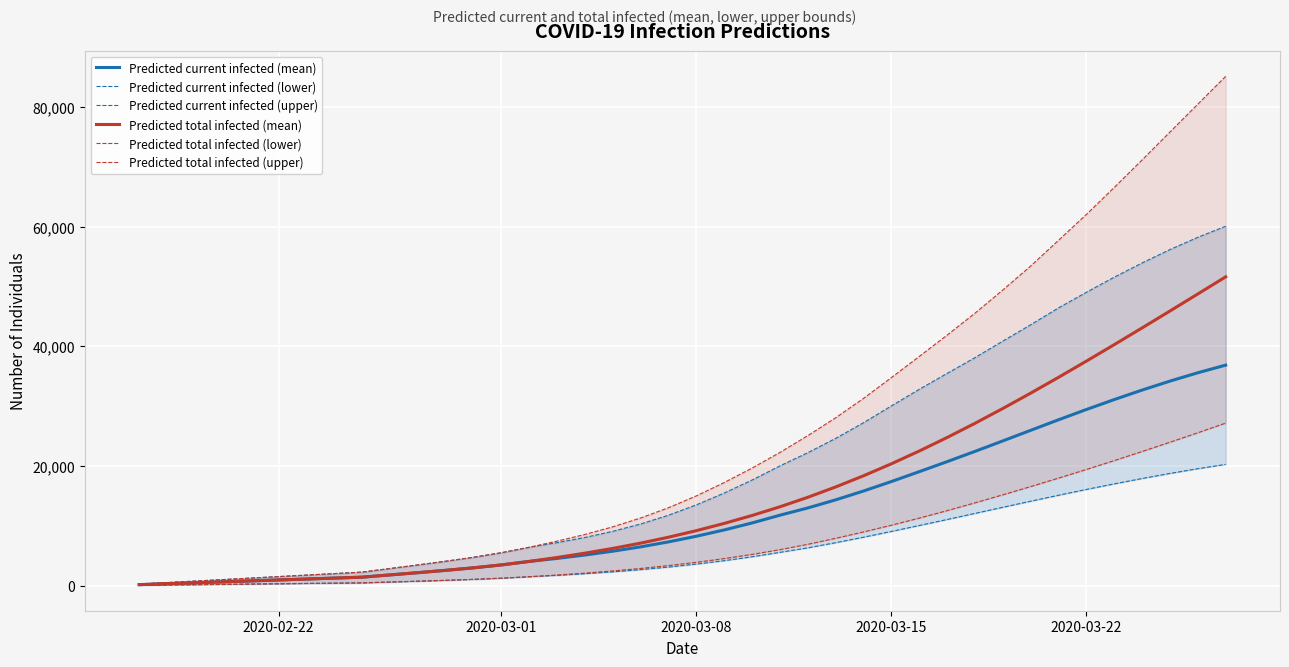

What is the maximum value for Predicted current infected (mean)?

36853